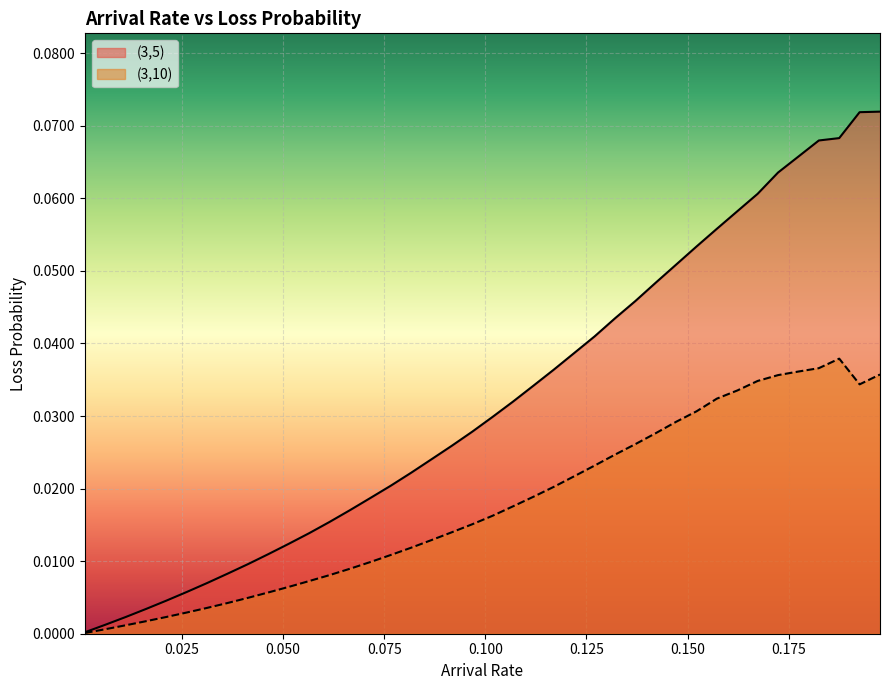

How many lines are shown in the chart?

2